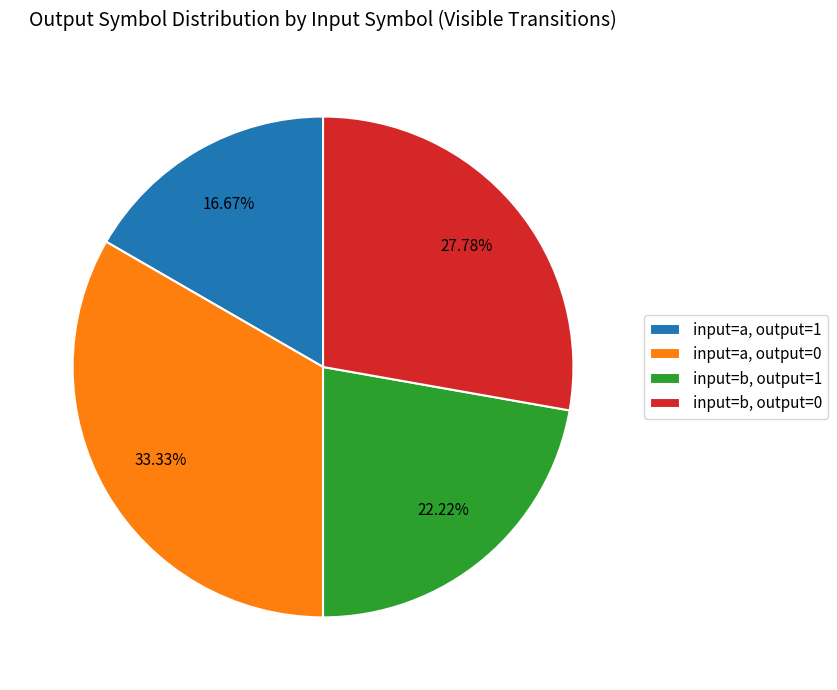

Rank the categories by value from highest to lowest.

input=a, output=0, input=b, output=0, input=b, output=1, input=a, output=1